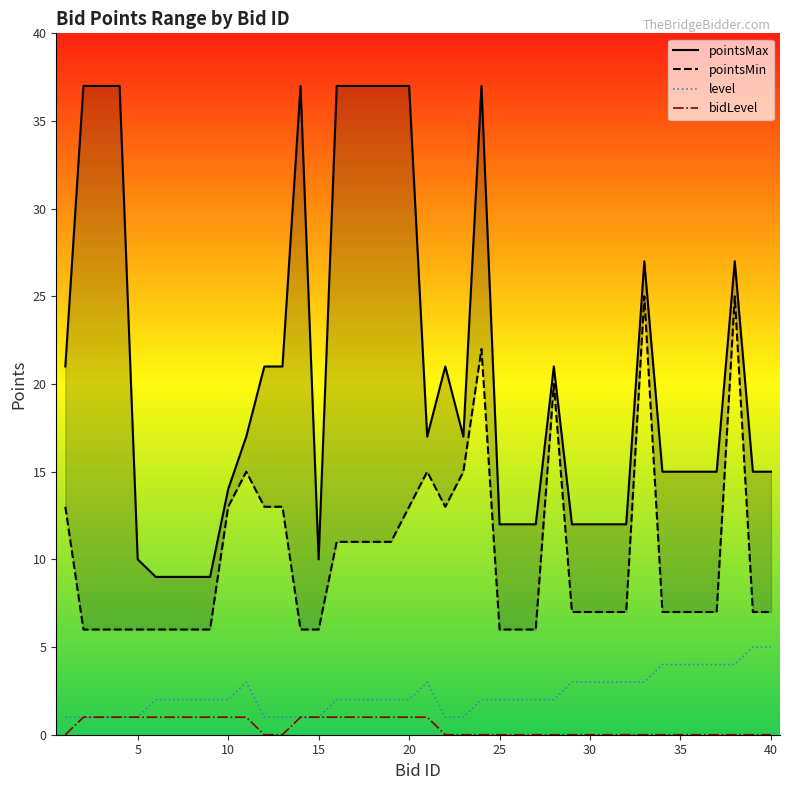

What is the value of the level point at the 6th from the left?

2